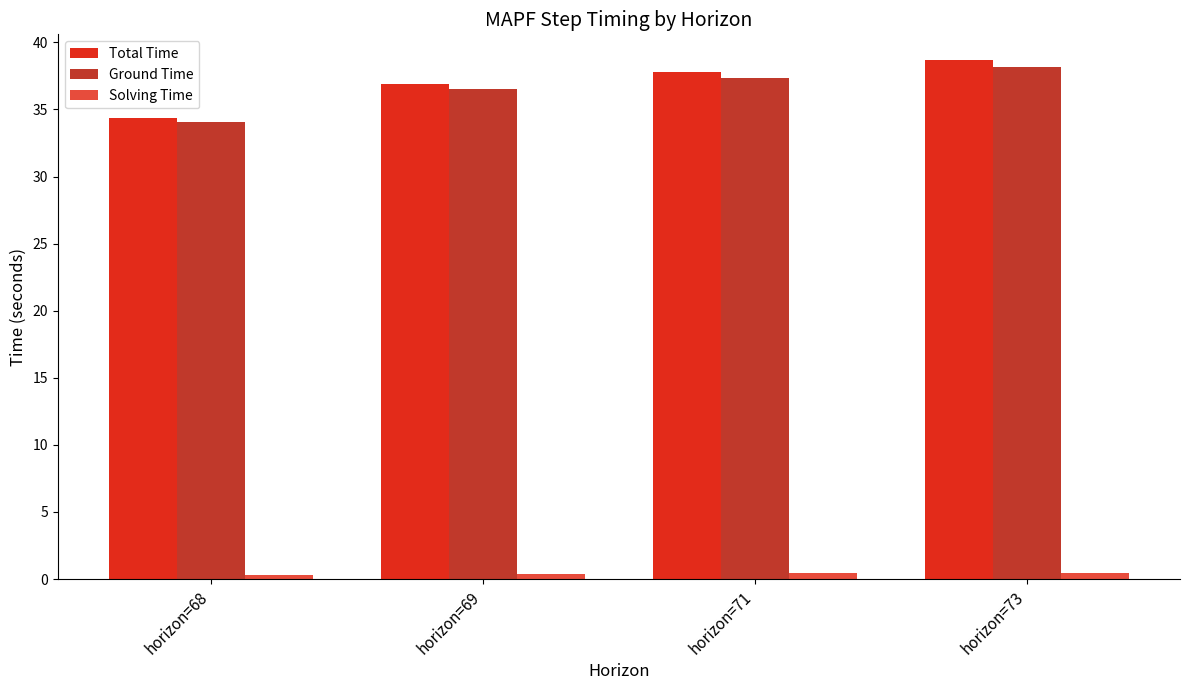

Is the value of Ground Time at horizon=71 greater than the value of Solving Time at horizon=68?

Yes